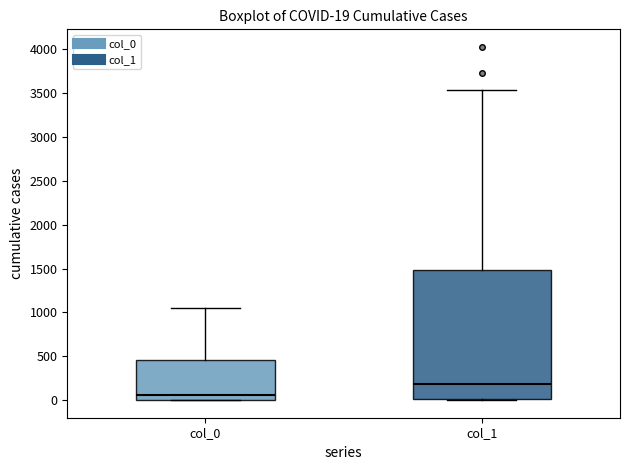

Comparing the boxes themselves (not the whiskers), which one is the tallest?

col_1